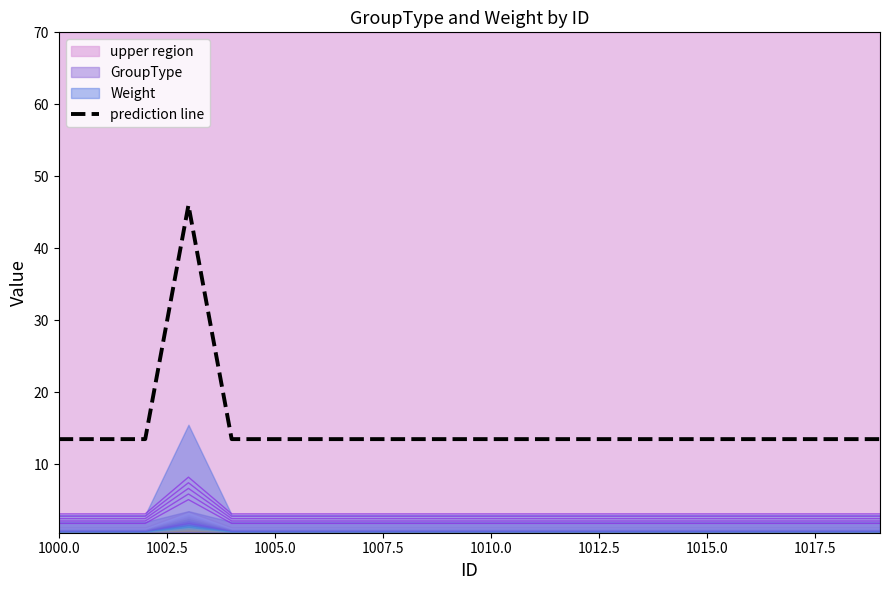

True or false: prediction line and contour_3 intersect in this chart.

False